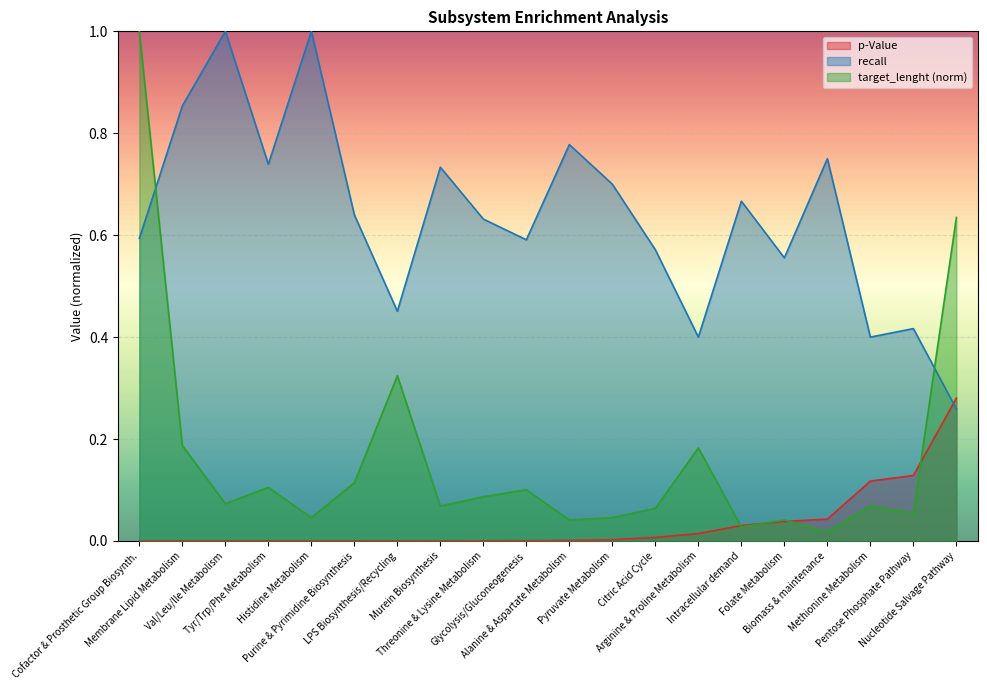

Rank the series by their maximum value, from lowest to highest.

p-Value, recall, target_lenght